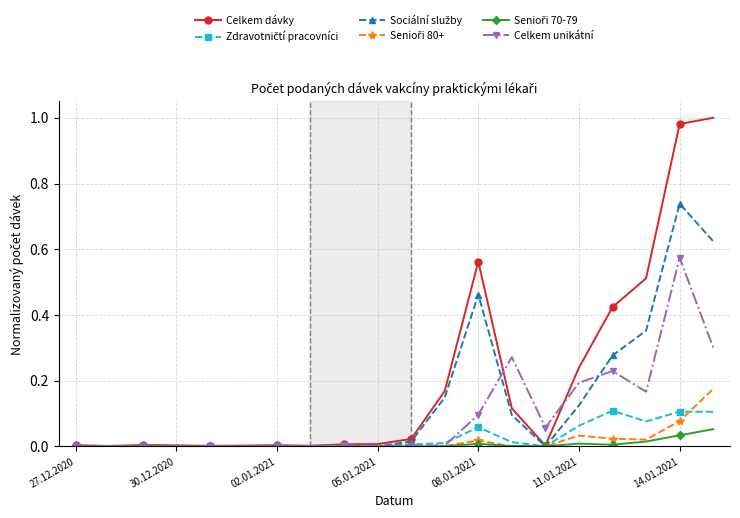

Which series has the largest total across all categories?

Celkem dávky